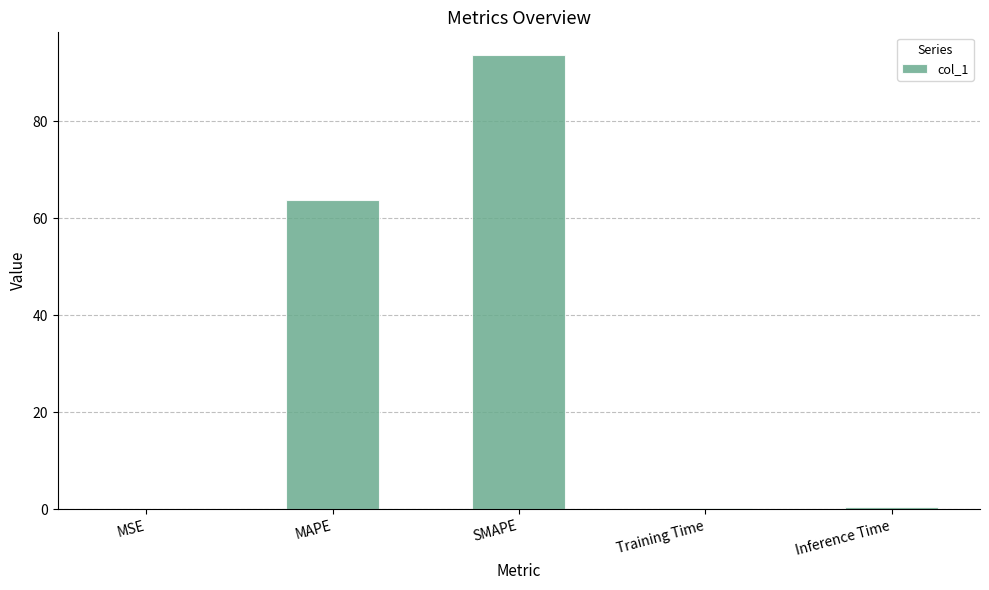

At which label is the value closest to 46?

MAPE